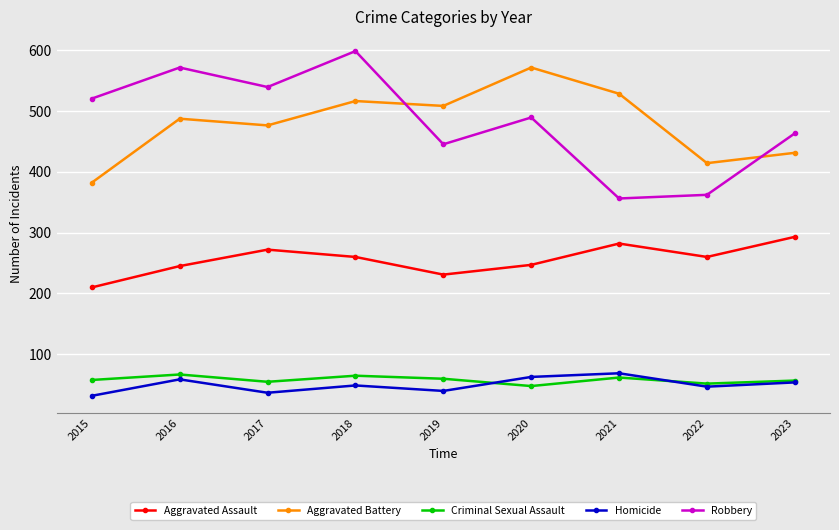

At which label is Aggravated Assault closest to 251?

2020